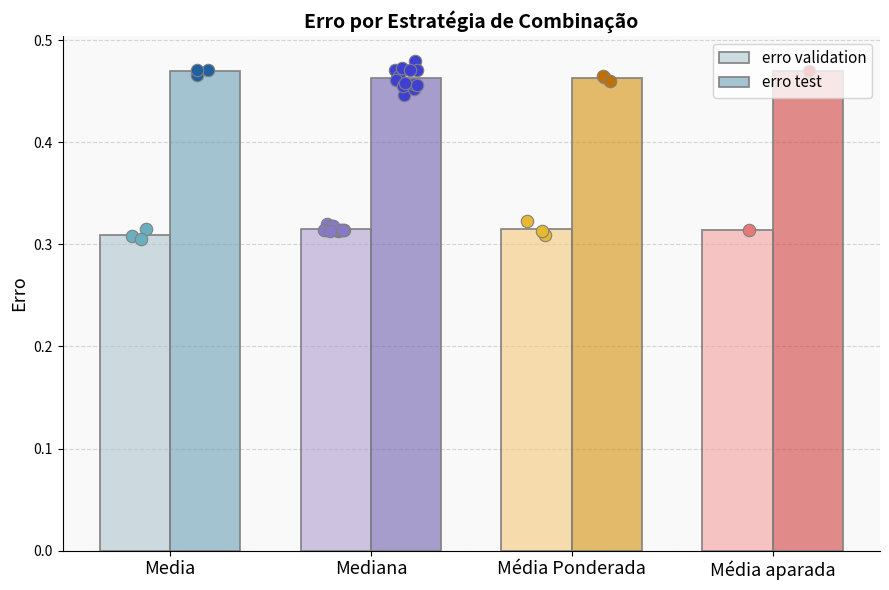

At which category is the sum across all series the highest?

Média aparada